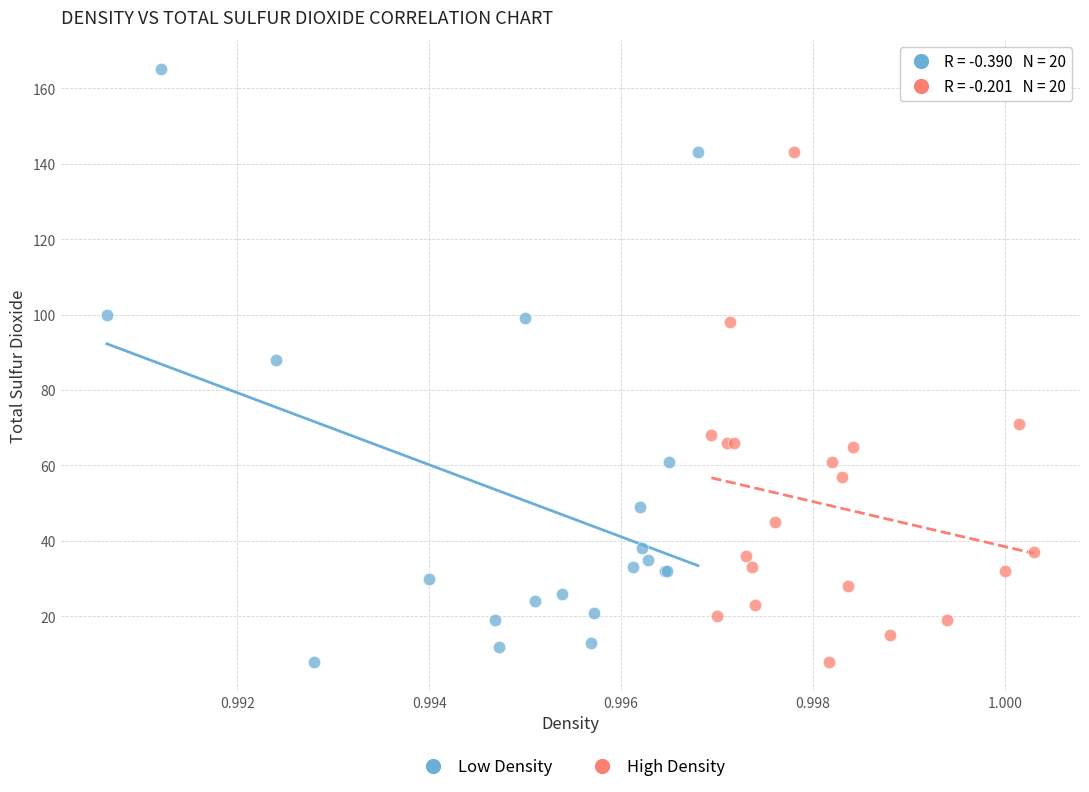

What are all the series names shown in the legend?

Low Density, High Density